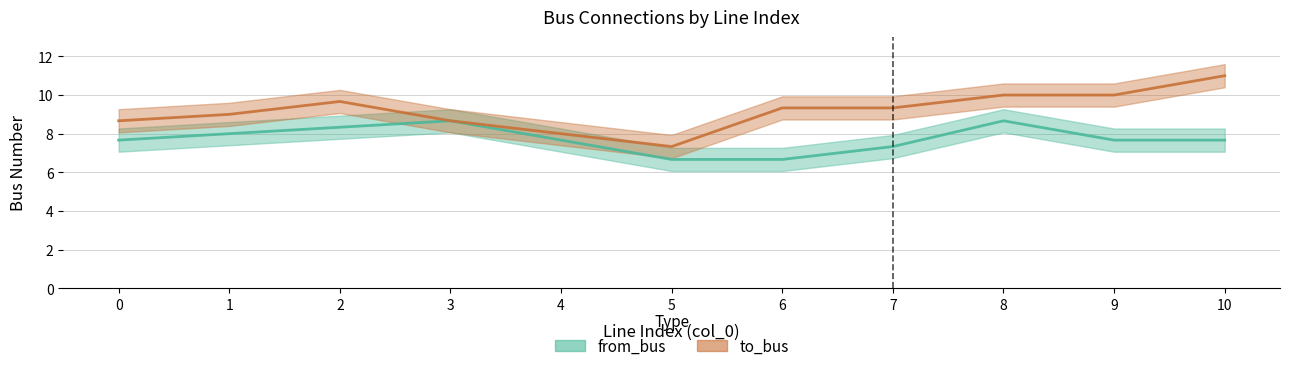

What is the difference between the maximum and second lowest values in the to_bus series?

3